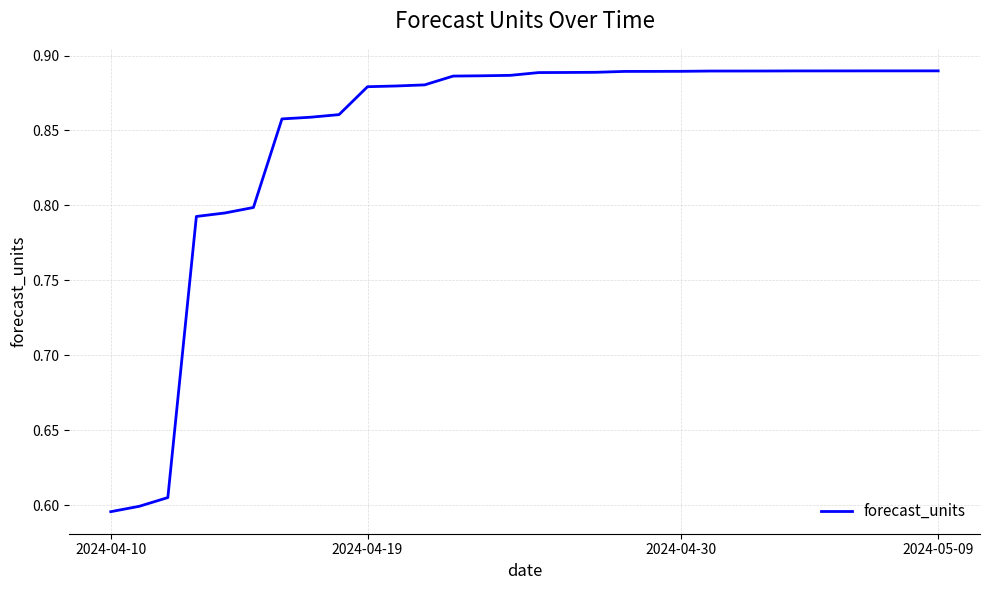

What is the difference between the maximum and minimum values?

0.3